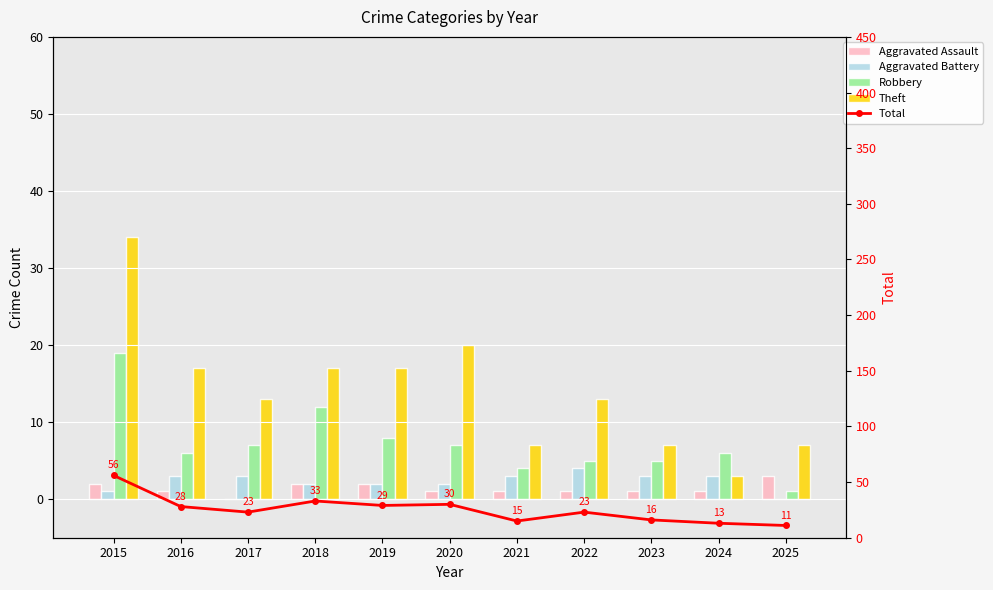

What is the sum of all Robbery values?

80